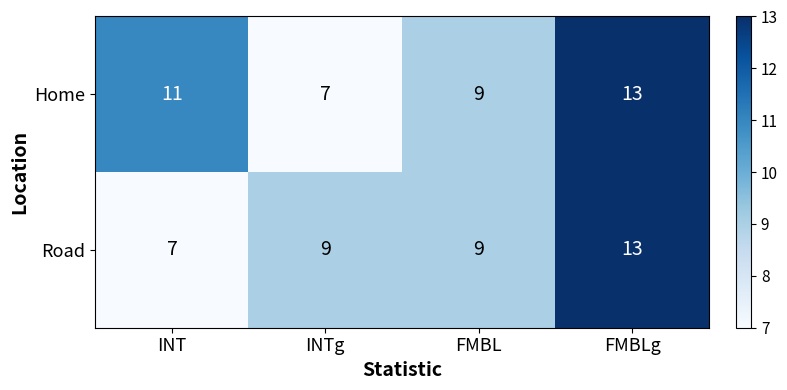

Reading right to left, list all the values displayed in this chart.

Home: FMBLg=13	FMBL=9	INTg=7	INT=11
Road: FMBLg=13	FMBL=9	INTg=9	INT=7